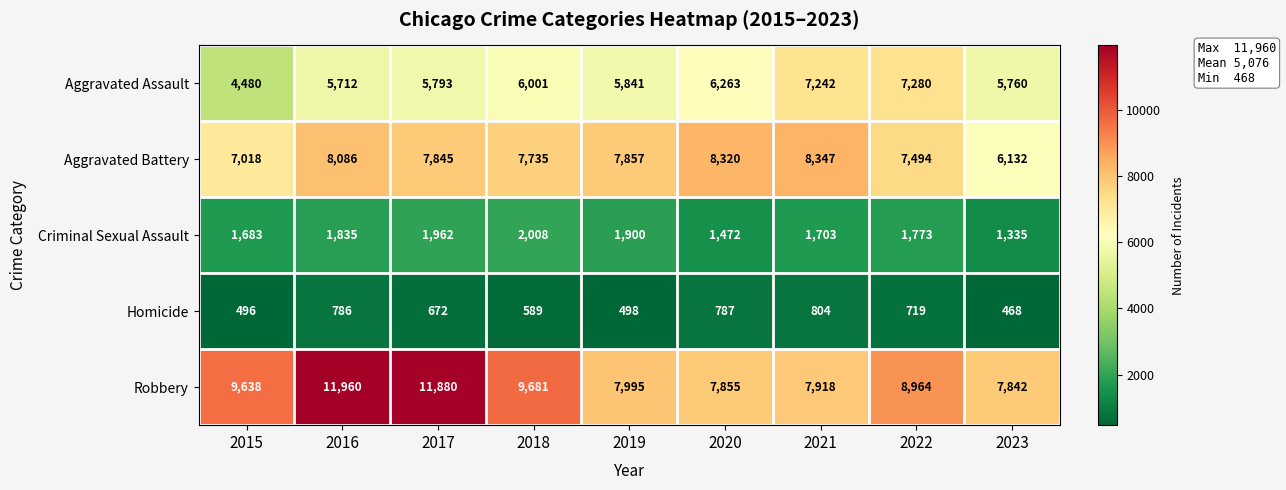

How many data points does each series have?

9